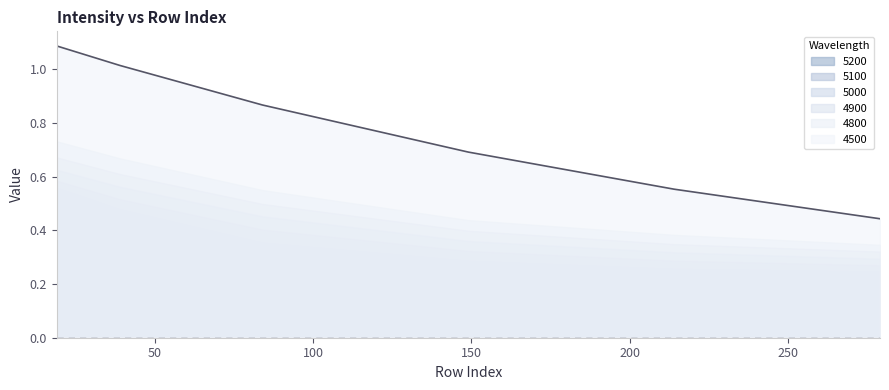

Reading left to right, extract all data points from this chart.

4500: 1.1	1.0	0.9	0.7	0.6	0.4
4800: 0.7	0.7	0.6	0.4	0.4	0.3
4900: 0.7	0.6	0.5	0.4	0.3	0.3
5000: 0.6	0.6	0.5	0.4	0.3	0.3
5100: 0.6	0.5	0.4	0.3	0.3	0.3
5200: 0.6	0.5	0.4	0.3	0.3	0.2